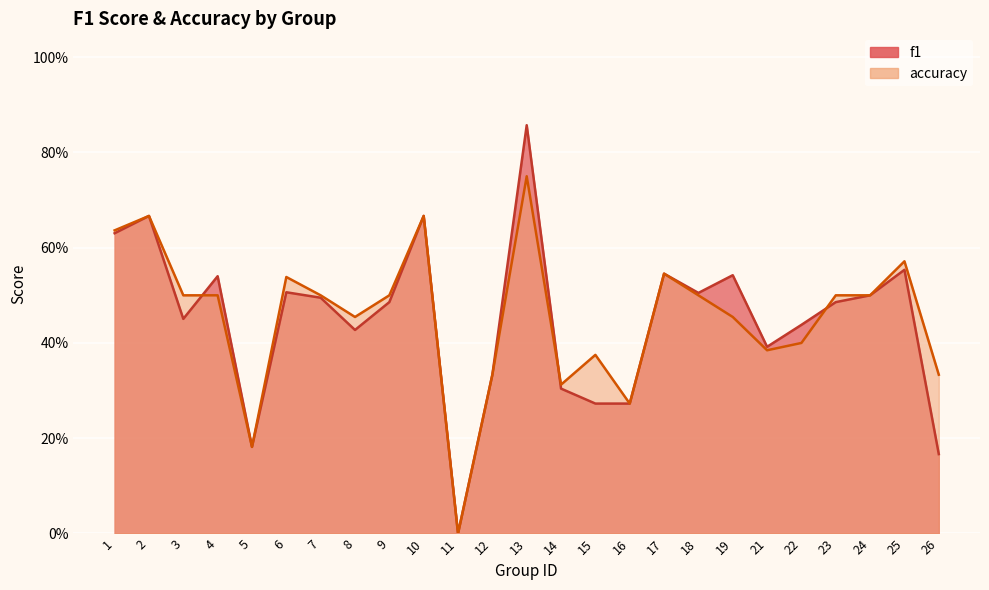

Reading left to right, what are all the values shown in this chart?

f1: 0.6	0.7	0.5	0.5	0.2	0.5	0.5	0.4	0.5	0.7	0.0	0.3	0.9	0.3	0.3	0.3	0.5	0.5	0.5	0.4	0.4	0.5	0.5	0.6	0.2
accuracy: 0.6	0.7	0.5	0.5	0.2	0.5	0.5	0.5	0.5	0.7	0.0	0.3	0.8	0.3	0.4	0.3	0.5	0.5	0.5	0.4	0.4	0.5	0.5	0.6	0.3